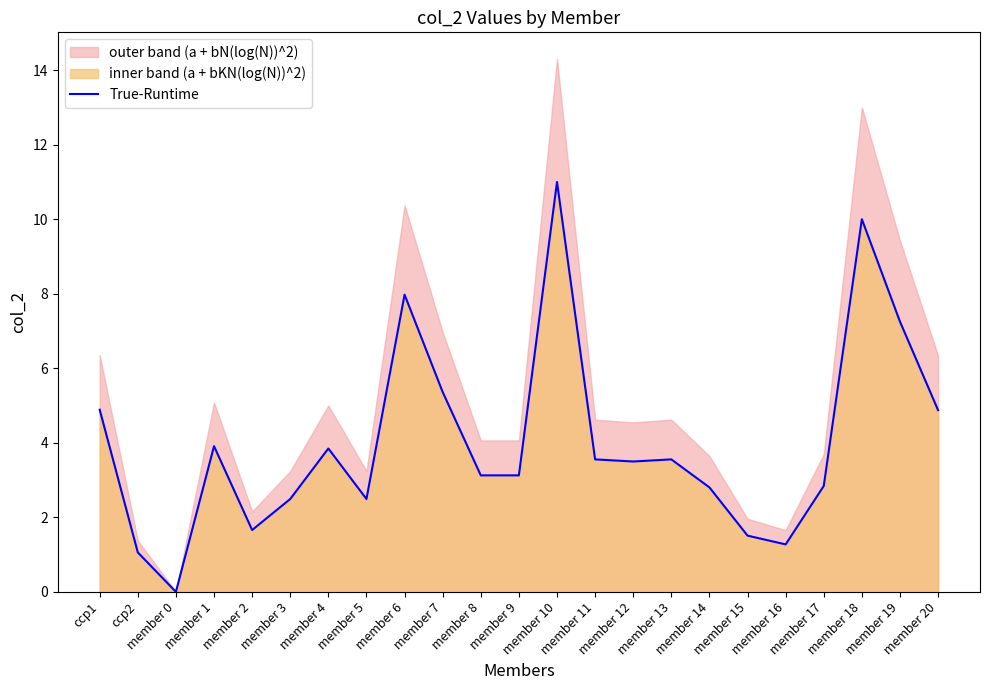

What is the change in value from member 8 to member 15?

-1.6